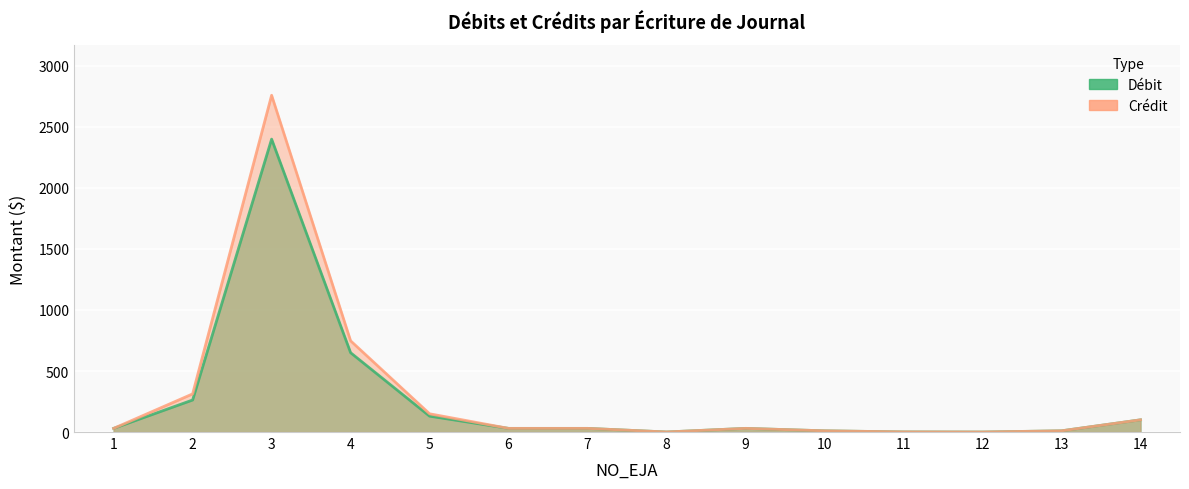

What is the maximum value shown in the chart?

2759.4